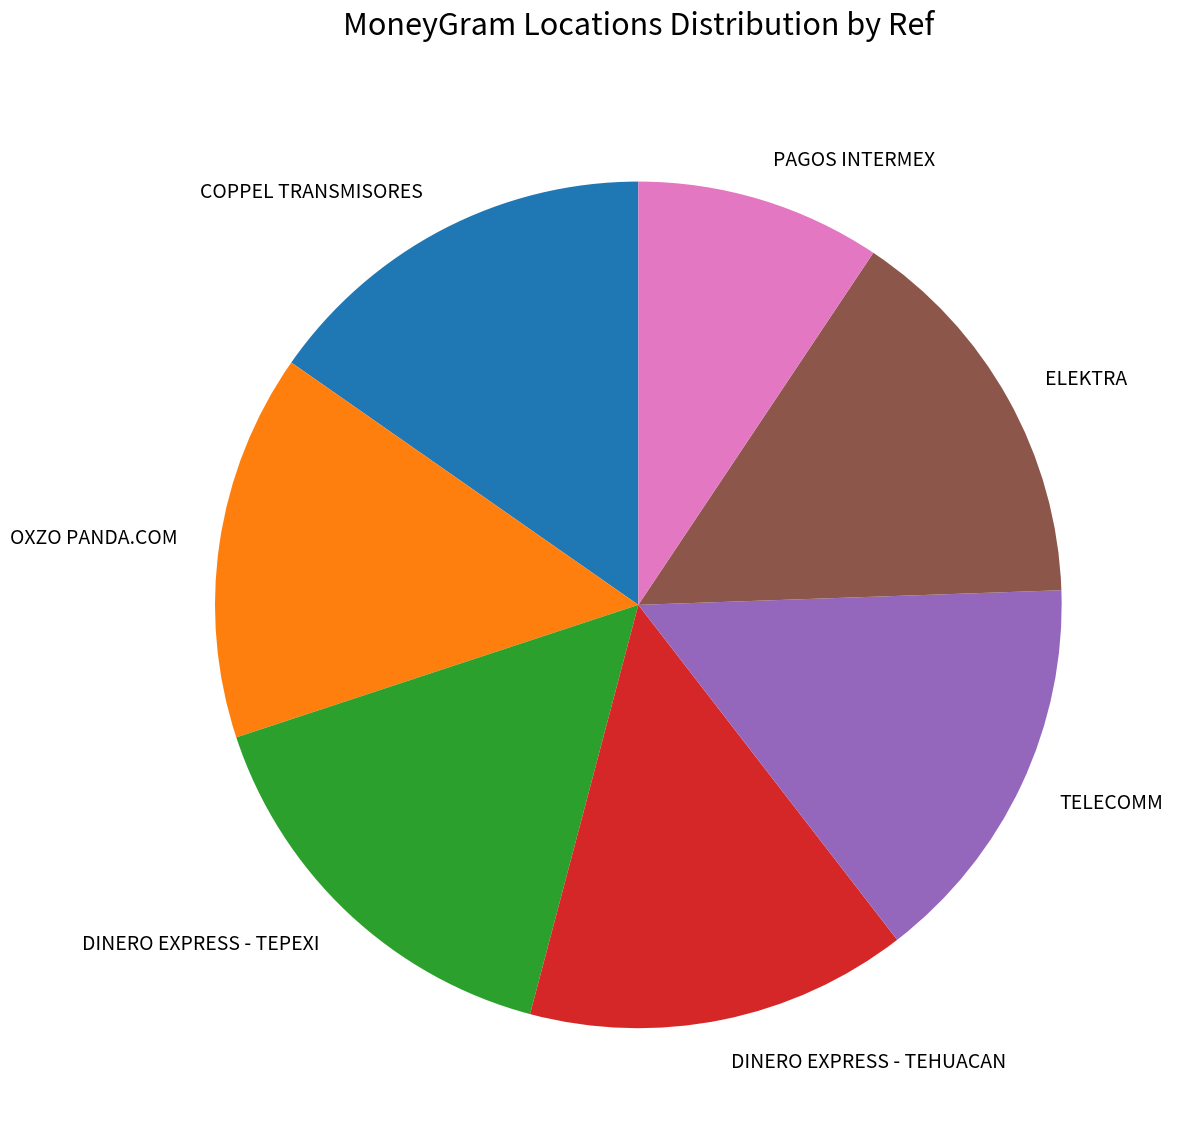

Between DINERO EXPRESS - TEPEXI and OXZO PANDA.COM, which is larger?

DINERO EXPRESS - TEPEXI